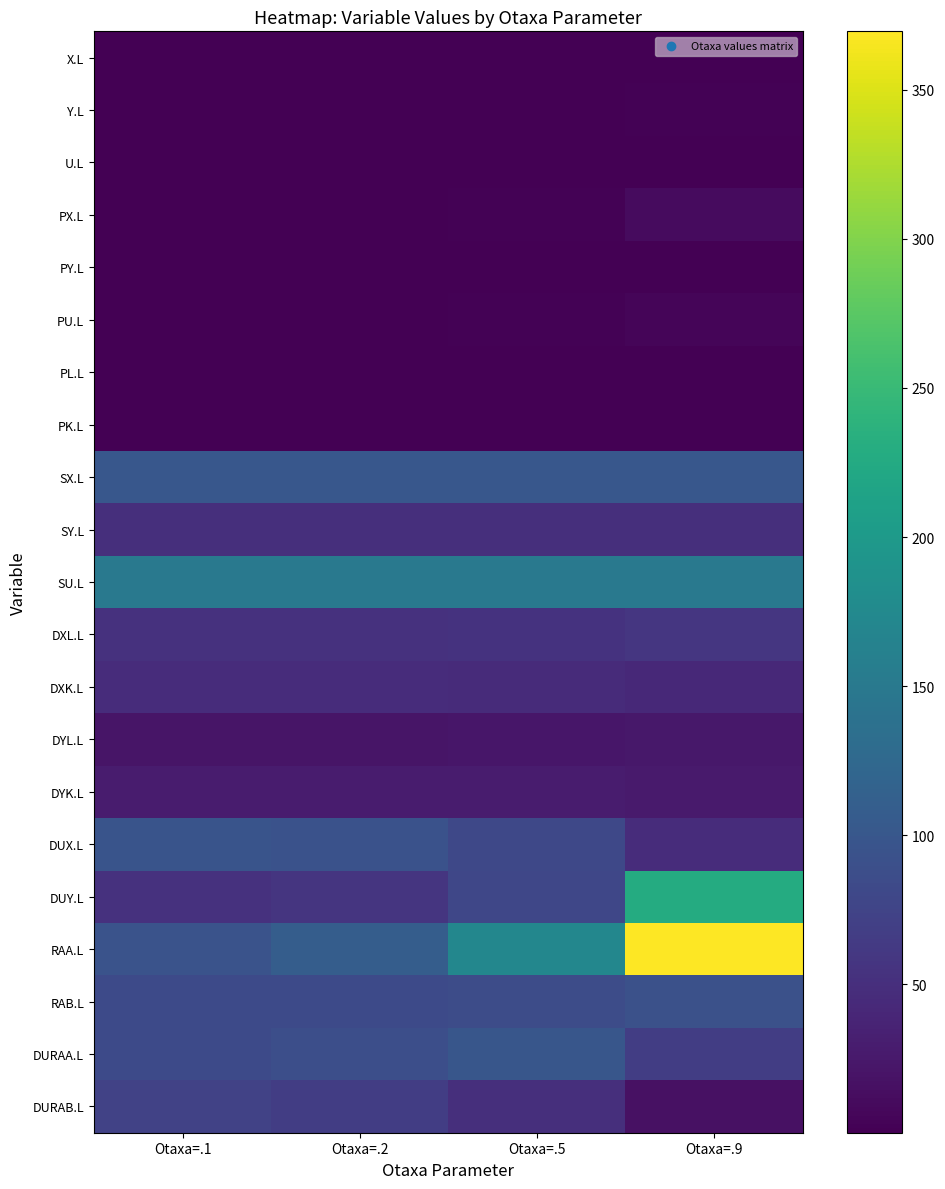

Reading left to right, transcribe all the data shown in this chart.

X.L: Otaxa=.1=1.0	Otaxa=.2=1.0	Otaxa=.5=0.8	Otaxa=.9=0.3
Y.L: Otaxa=.1=1.1	Otaxa=.2=1.2	Otaxa=.5=1.6	Otaxa=.9=2.6
U.L: Otaxa=.1=1.0	Otaxa=.2=1.0	Otaxa=.5=1.0	Otaxa=.9=0.6
PX.L: Otaxa=.1=1.2	Otaxa=.2=1.3	Otaxa=.5=2.2	Otaxa=.9=11.6
PY.L: Otaxa=.1=1.1	Otaxa=.2=1.1	Otaxa=.5=1.1	Otaxa=.9=1.2
PU.L: Otaxa=.1=1.1	Otaxa=.2=1.2	Otaxa=.5=1.7	Otaxa=.9=5.4
PL.L: Otaxa=.1=1.0	Otaxa=.2=1.0	Otaxa=.5=1.0	Otaxa=.9=1.0
PK.L: Otaxa=.1=1.1	Otaxa=.2=1.1	Otaxa=.5=1.2	Otaxa=.9=1.3
SX.L: Otaxa=.1=100.0	Otaxa=.2=100.0	Otaxa=.5=100.0	Otaxa=.9=100.0
SY.L: Otaxa=.1=50.0	Otaxa=.2=50.0	Otaxa=.5=50.0	Otaxa=.9=50.0
SU.L: Otaxa=.1=150.0	Otaxa=.2=150.0	Otaxa=.5=150.0	Otaxa=.9=150.0
DXL.L: Otaxa=.1=52.7	Otaxa=.2=53.0	Otaxa=.5=54.2	Otaxa=.9=58.0
DXK.L: Otaxa=.1=47.4	Otaxa=.2=47.2	Otaxa=.5=46.1	Otaxa=.9=43.1
DYL.L: Otaxa=.1=21.3	Otaxa=.2=21.4	Otaxa=.5=22.0	Otaxa=.9=23.9
DYK.L: Otaxa=.1=28.8	Otaxa=.2=28.6	Otaxa=.5=28.1	Otaxa=.9=26.6
DUX.L: Otaxa=.1=96.9	Otaxa=.2=93.2	Otaxa=.5=79.8	Otaxa=.9=46.9
DUY.L: Otaxa=.1=53.3	Otaxa=.2=57.6	Otaxa=.5=78.5	Otaxa=.9=227.5
RAA.L: Otaxa=.1=94.8	Otaxa=.2=109.1	Otaxa=.5=171.1	Otaxa=.9=369.6
RAB.L: Otaxa=.1=82.9	Otaxa=.2=83.4	Otaxa=.5=85.6	Otaxa=.9=92.4
DURAA.L: Otaxa=.1=83.5	Otaxa=.2=88.4	Otaxa=.5=98.8	Otaxa=.9=67.9
DURAB.L: Otaxa=.1=73.1	Otaxa=.2=67.6	Otaxa=.5=49.4	Otaxa=.9=17.0